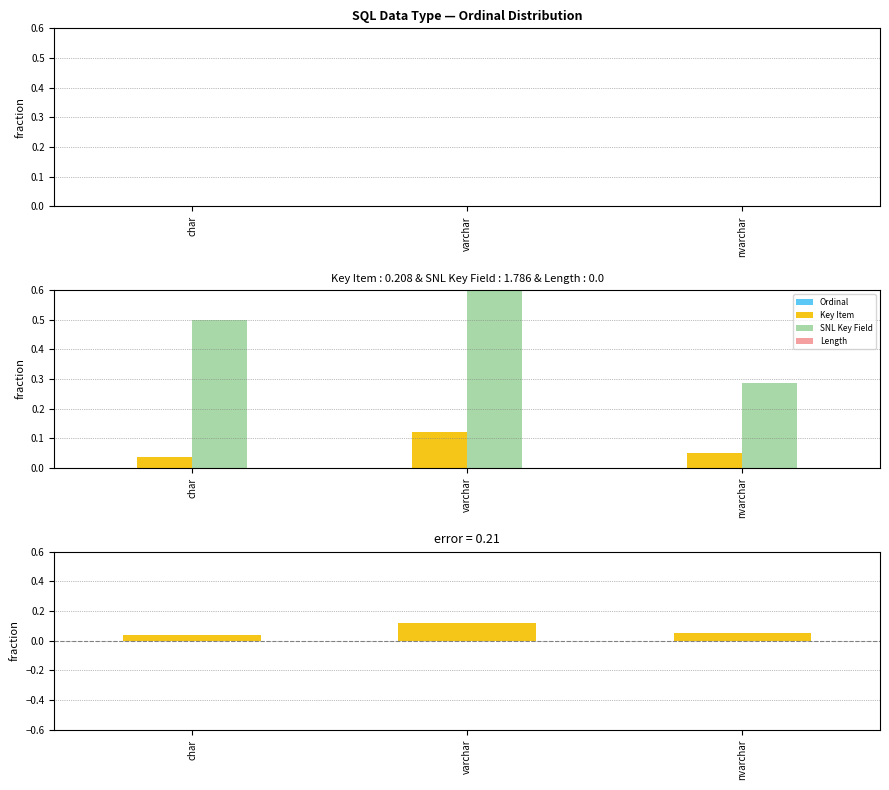

Which has a higher value, char or nvarchar?

char